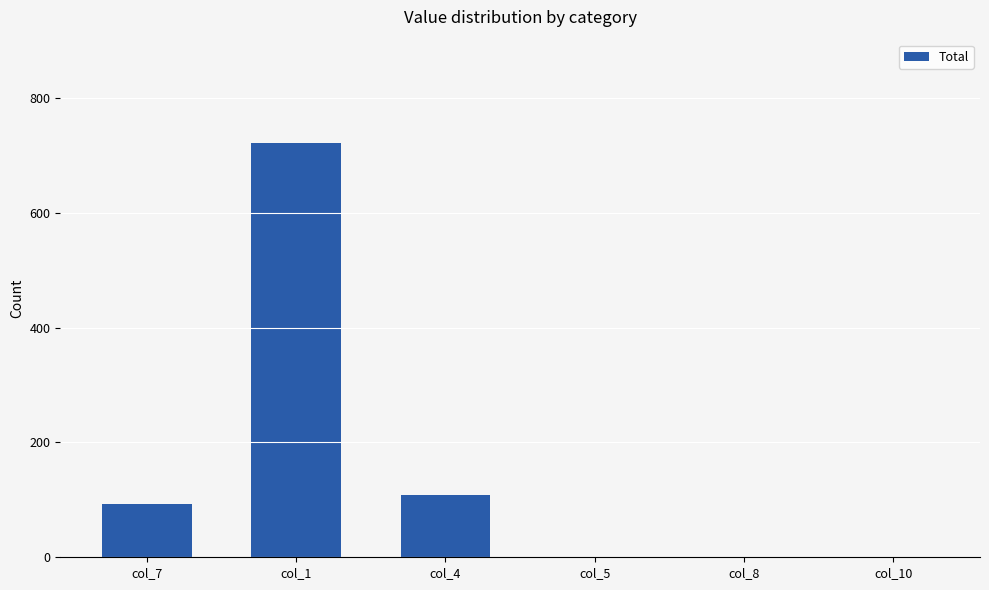

The value at col_8 is 344. True or false?

False